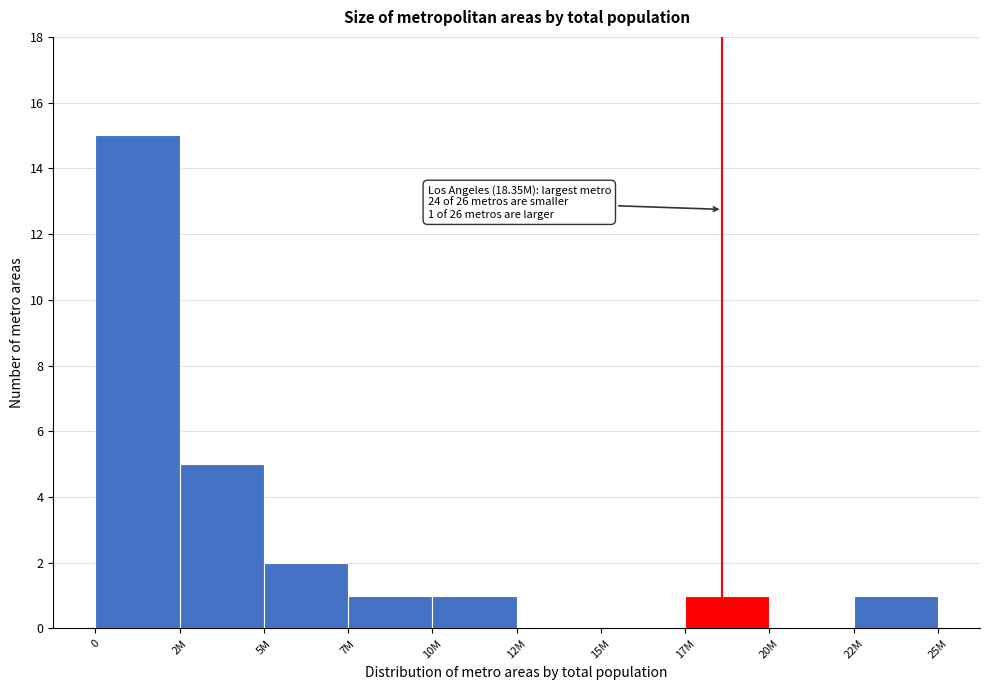

Reading left to right, what are all the values shown in this chart?

0=15	2M=5	5M=2	7M=1	10M=1	12M=0	15M=0	17M=1	20M=0	22M=1